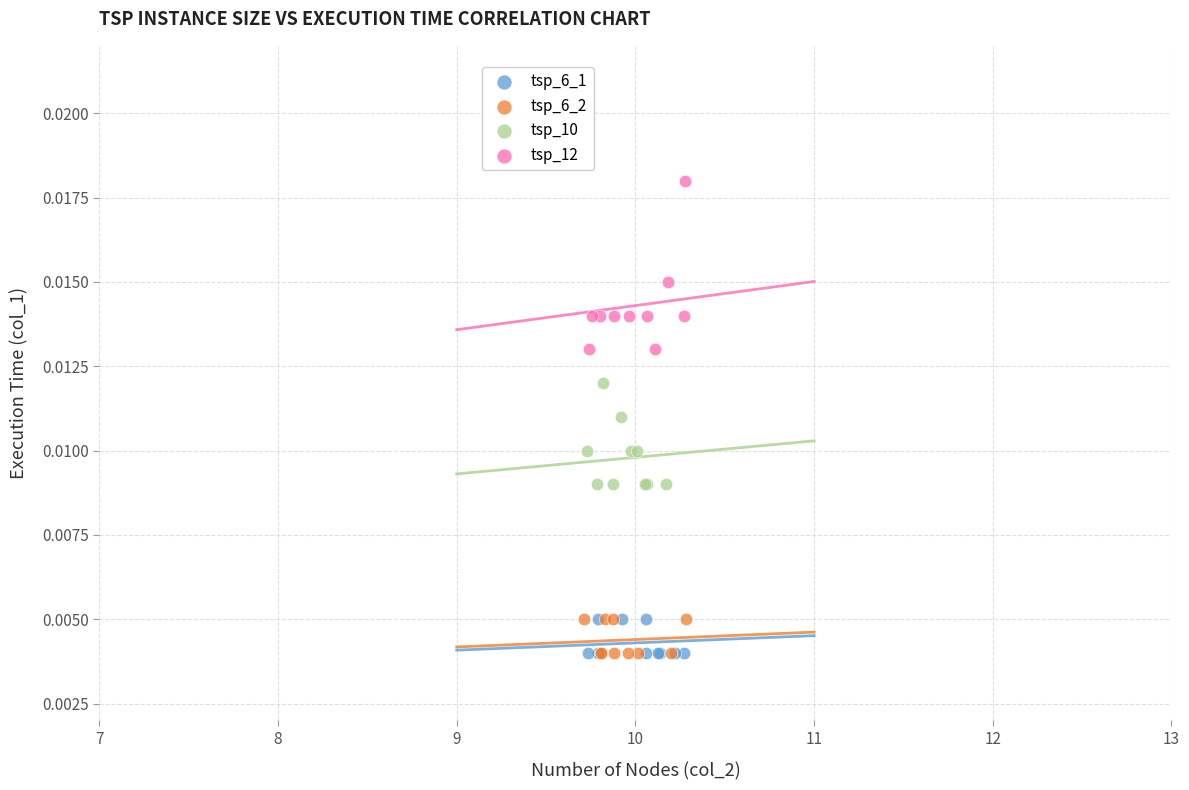

What are all the series names shown in the legend?

tsp_6_1, tsp_6_2, tsp_10, tsp_12